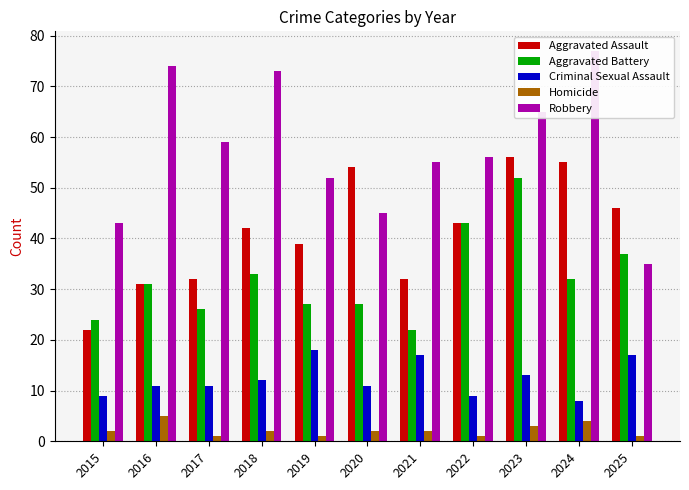

What is the minimum value shown in the chart?

1